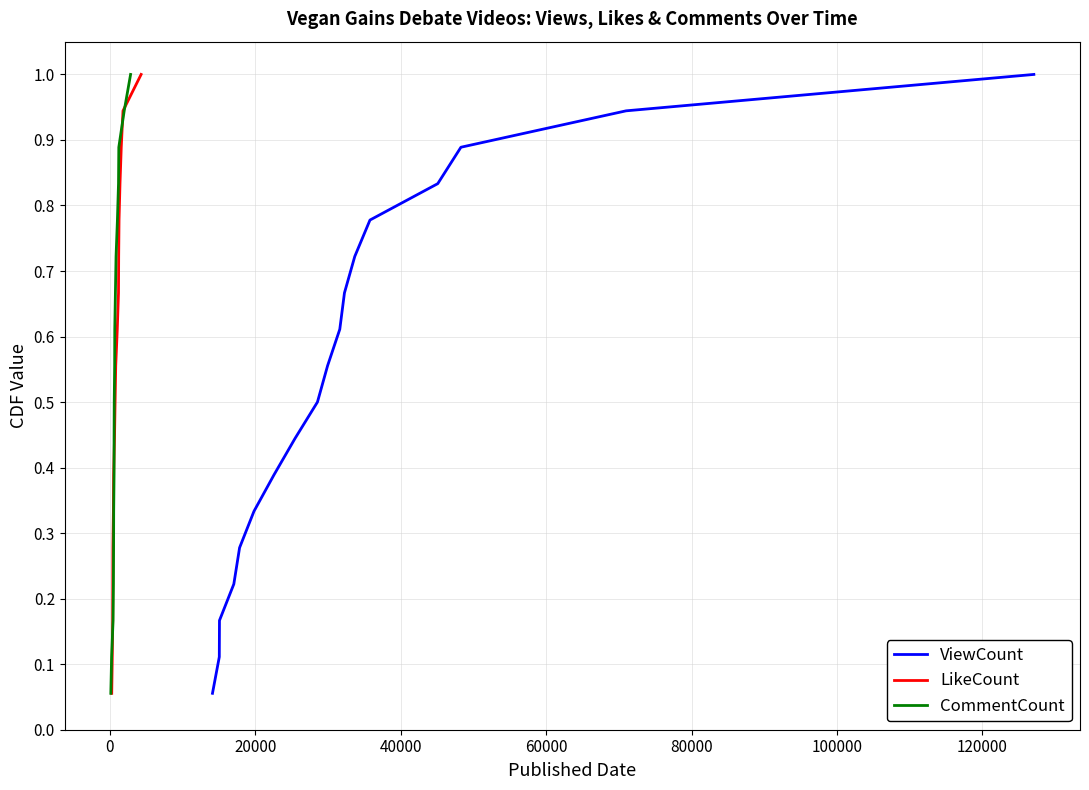

Which series has the largest total across all categories?

ViewCount